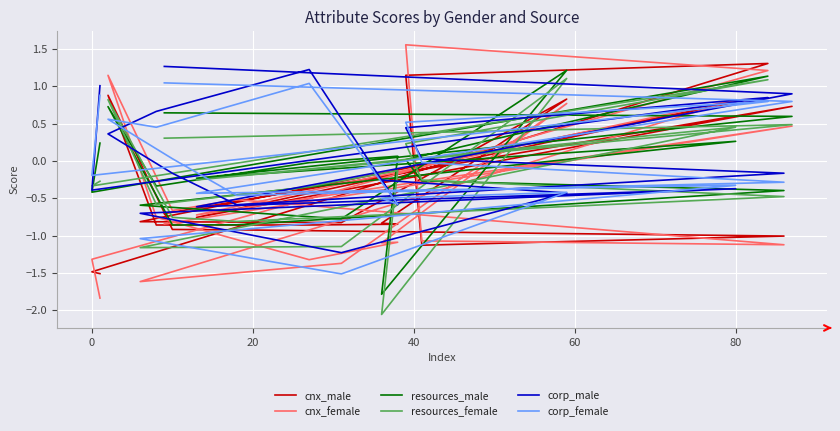

What is the maximum value shown in the chart?

1.6